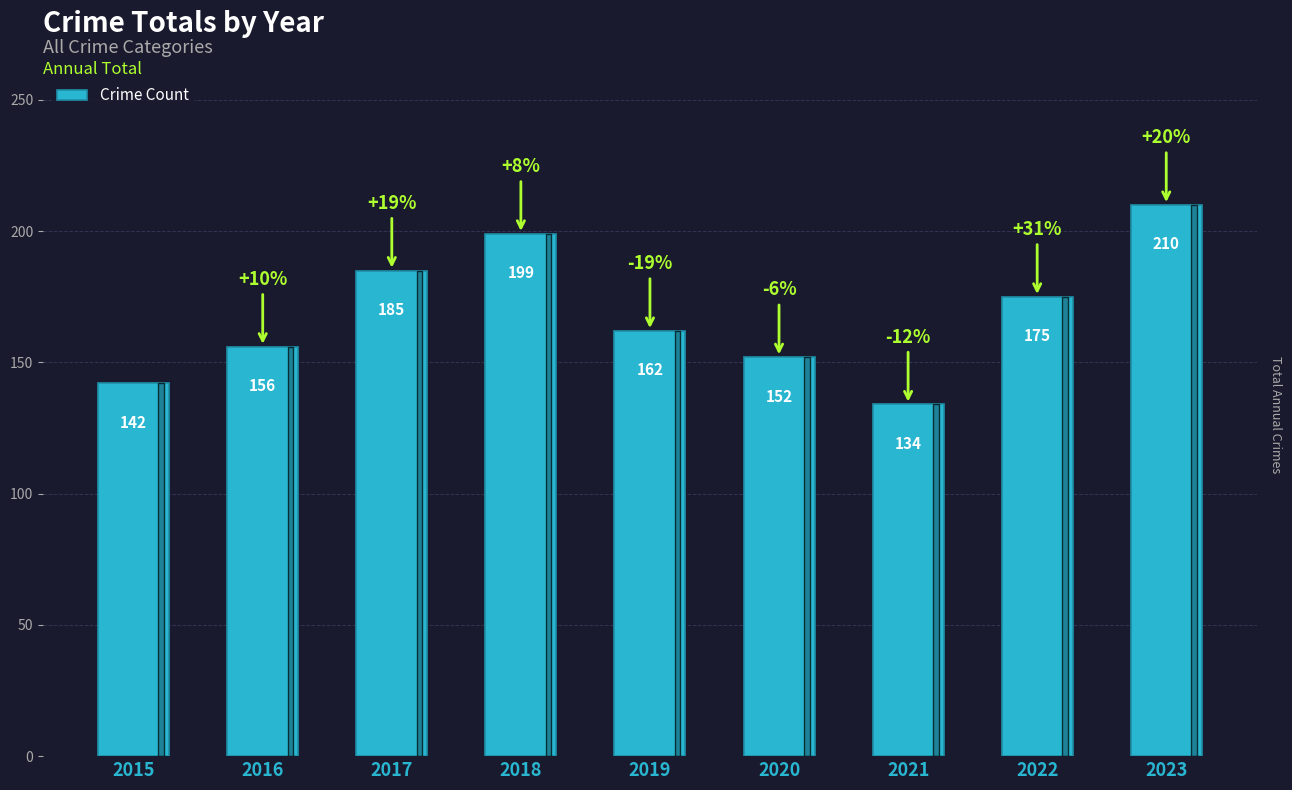

What is the smallest value displayed?

134